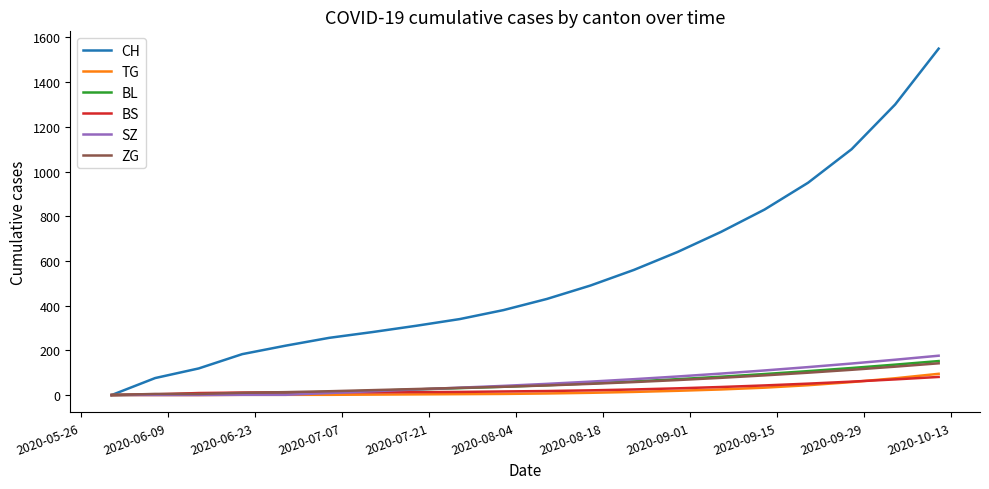

Which series has the widest spread of values?

CH